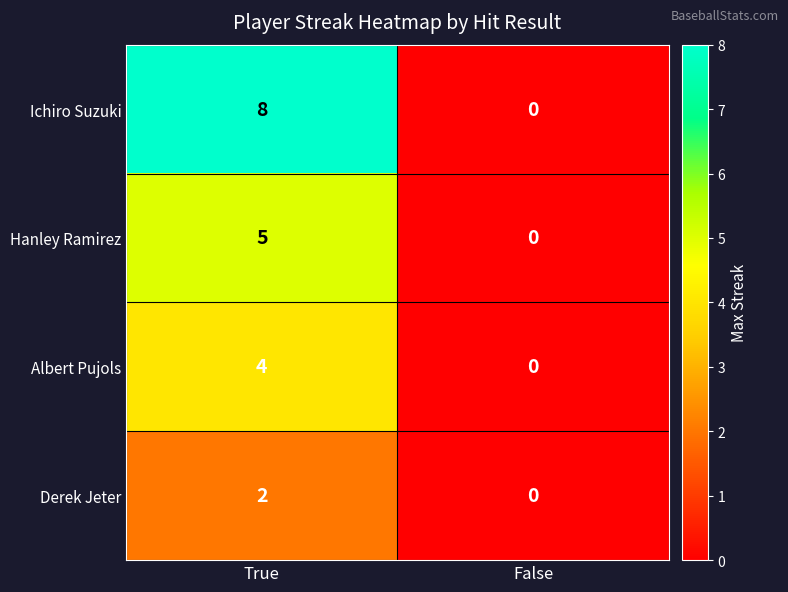

What is the difference between the maximum and minimum values in the Ichiro Suzuki series?

8